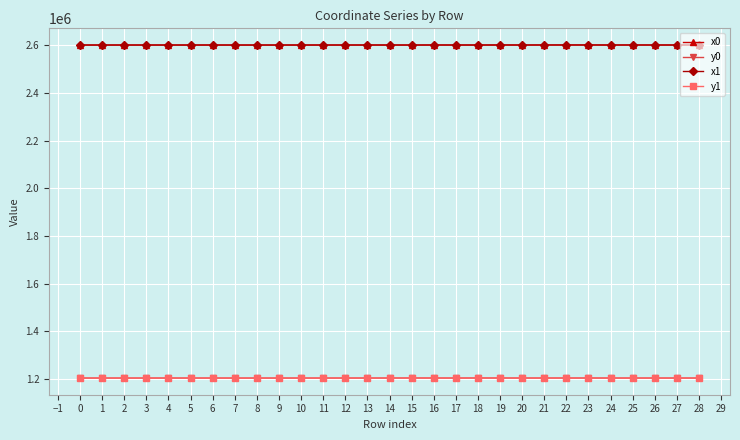

At how many categories does at least one series exceed 2428736?

29